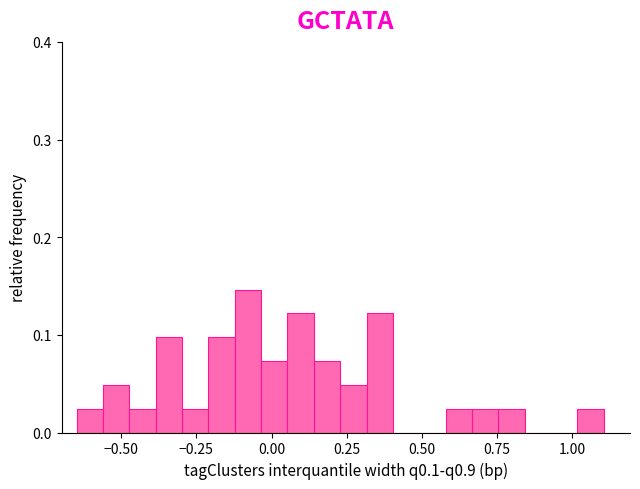

Around what value on the x-axis is the tallest bar? Give the approximate position of its centre, as read against the axis.

-0.10